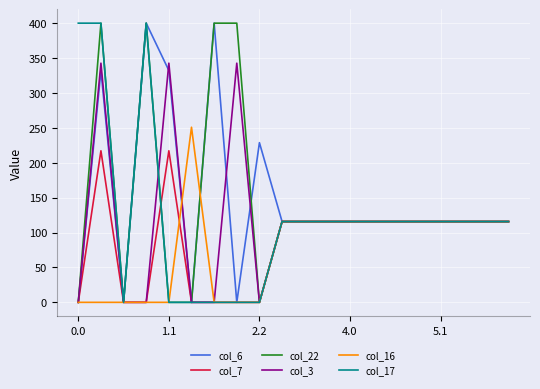

What is the maximum value for col_7?

217.1